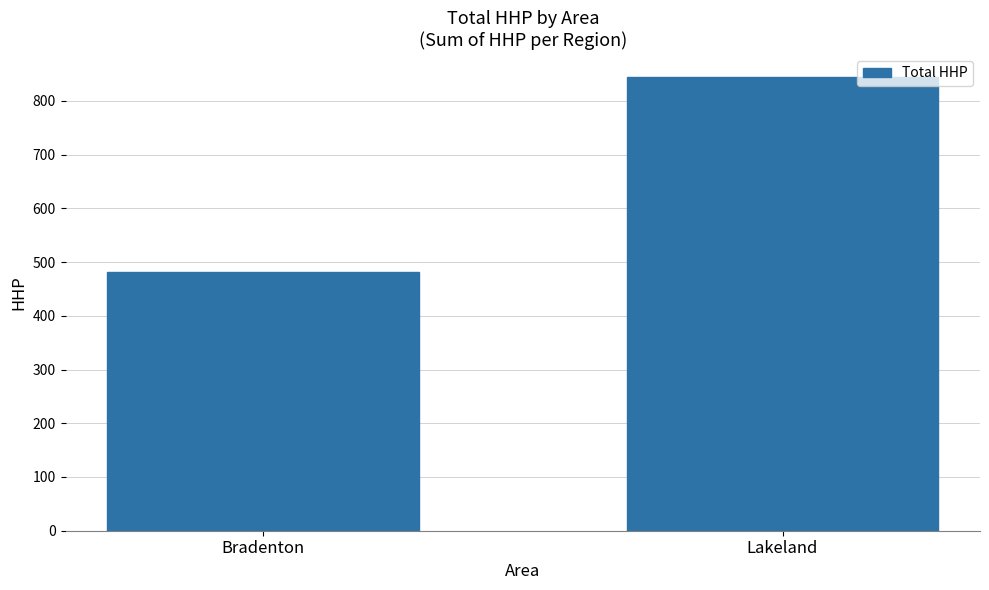

Rank the categories by value from lowest to highest.

Bradenton, Lakeland